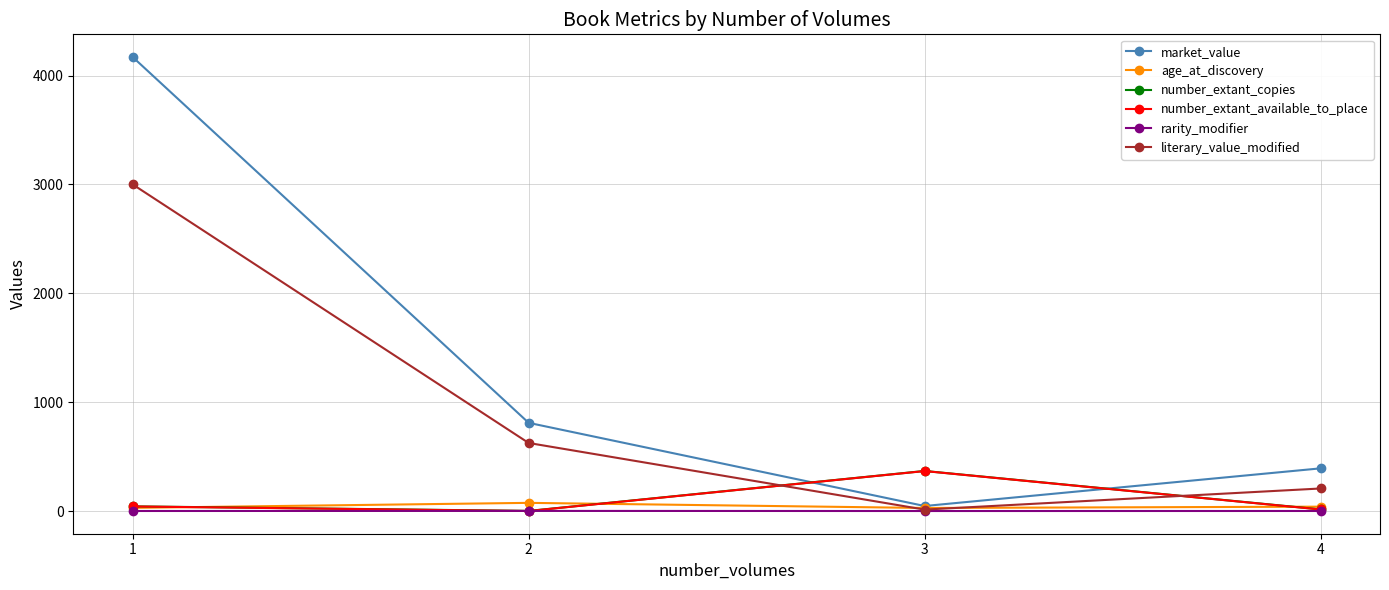

What is the greatest value displayed?

4170.0